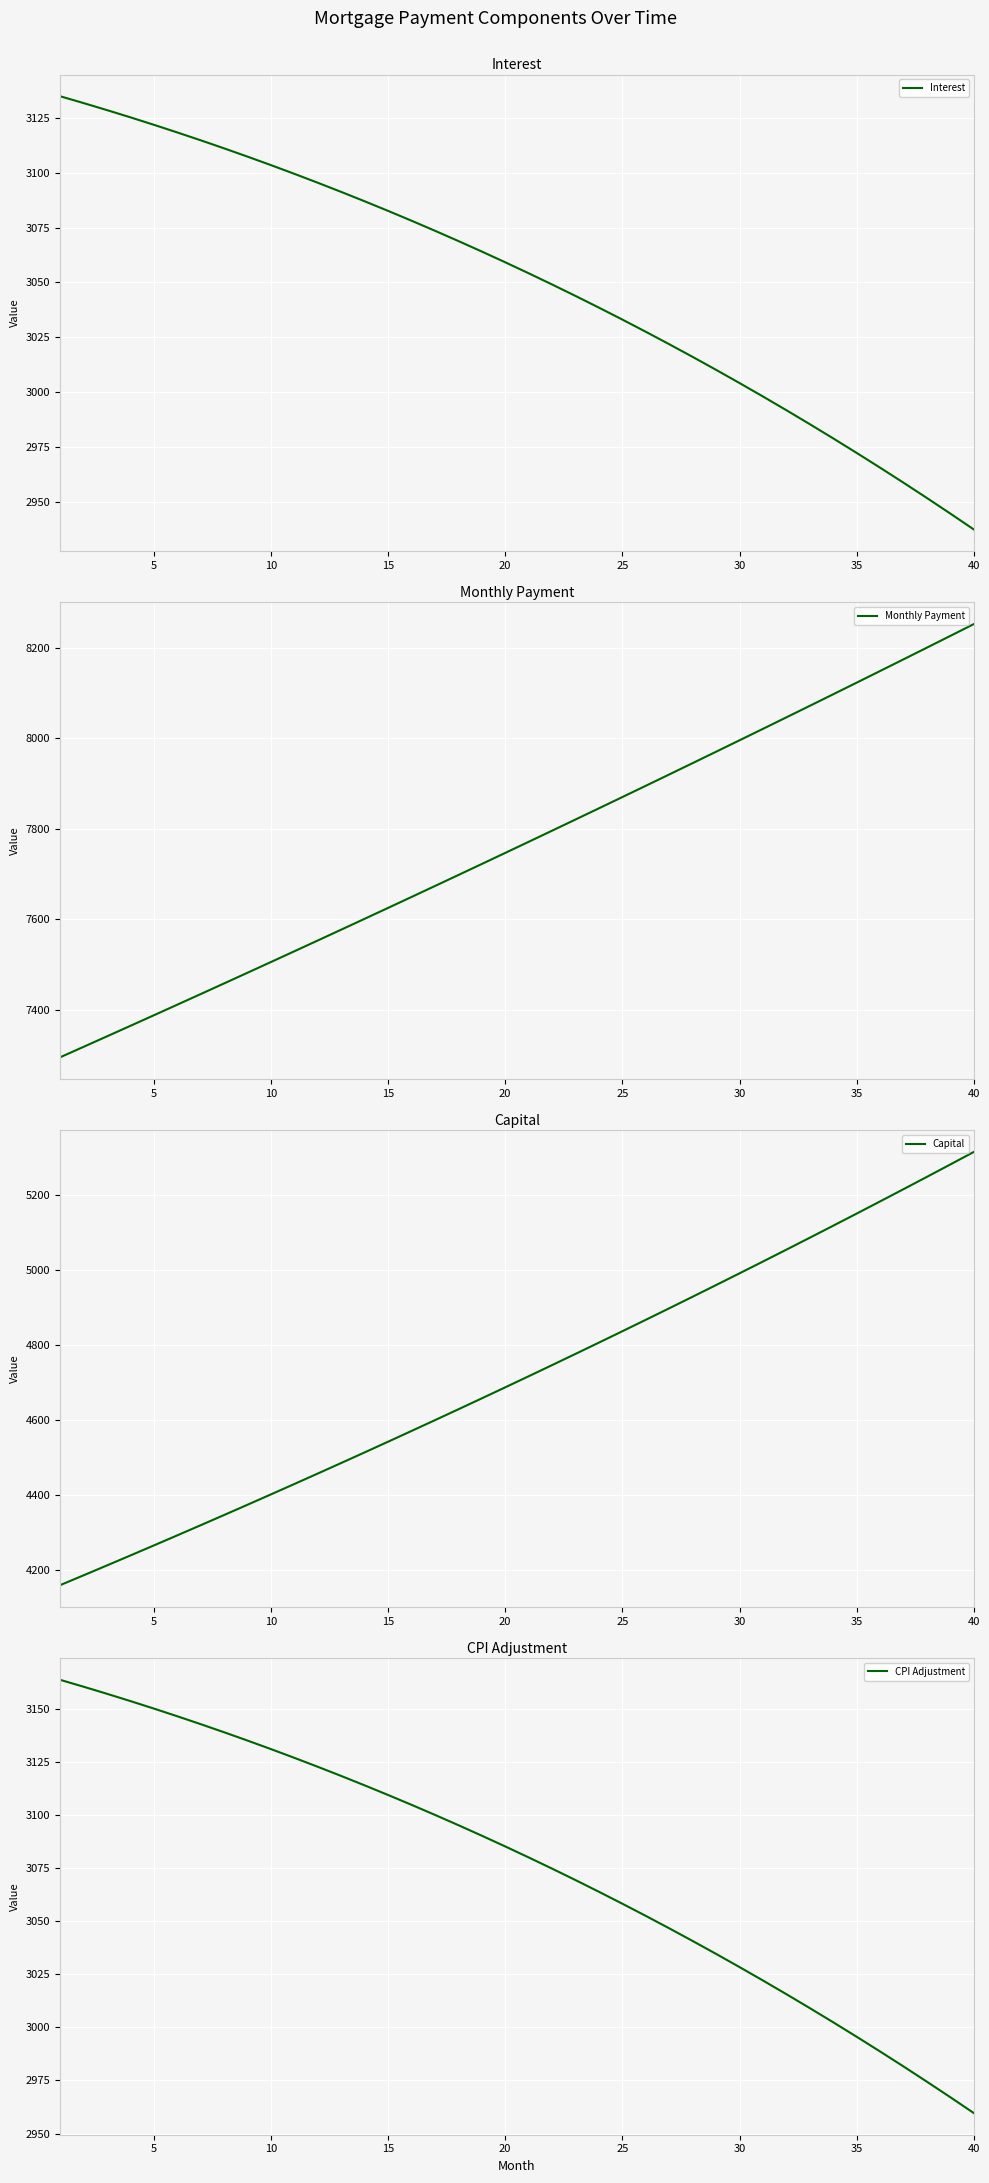

What is the difference between the maximum and minimum values in the CPI Adjustment series?

203.9